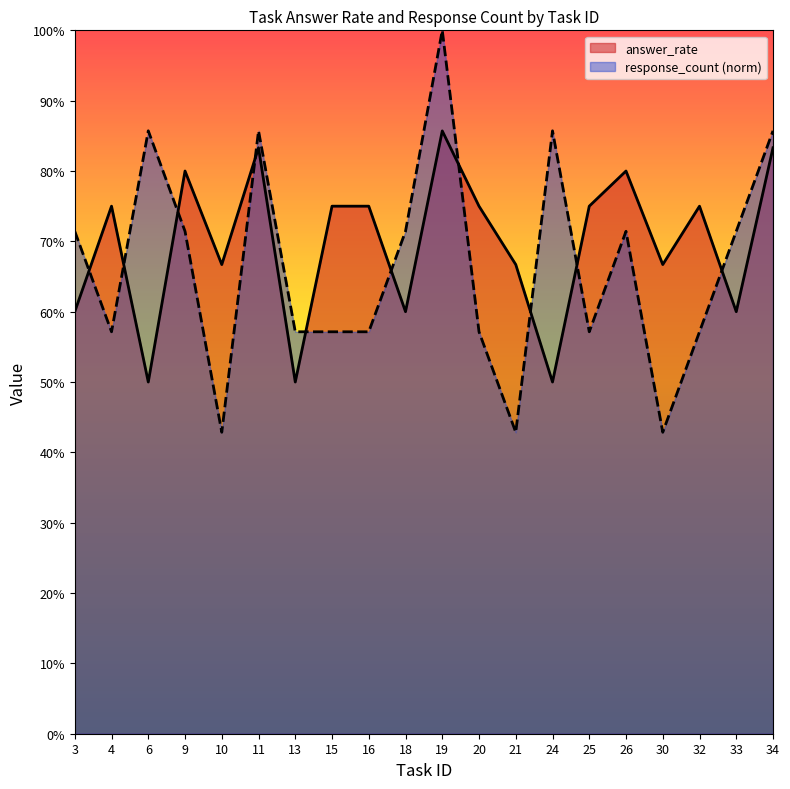

Count the number of data series in this chart.

2